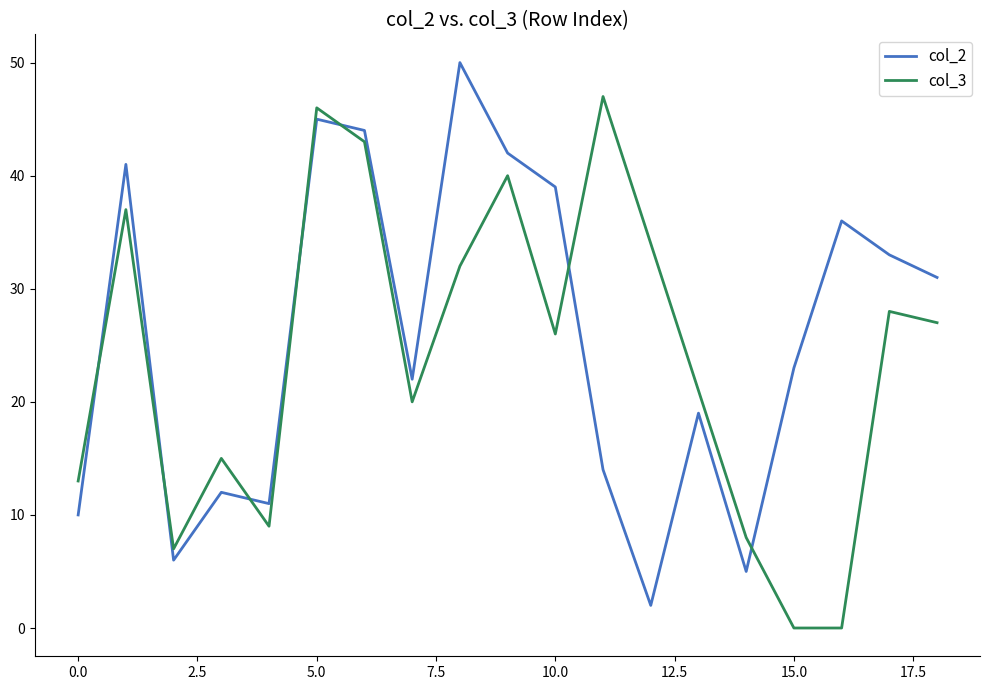

What is the maximum value shown in the chart?

50